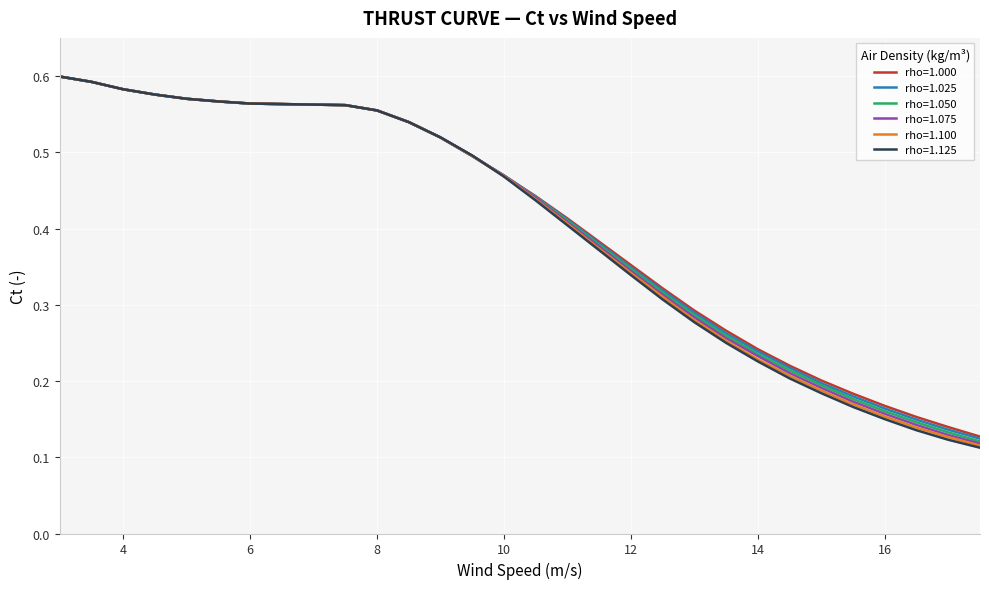

Which series has the largest range (max minus min)?

rho=1.125